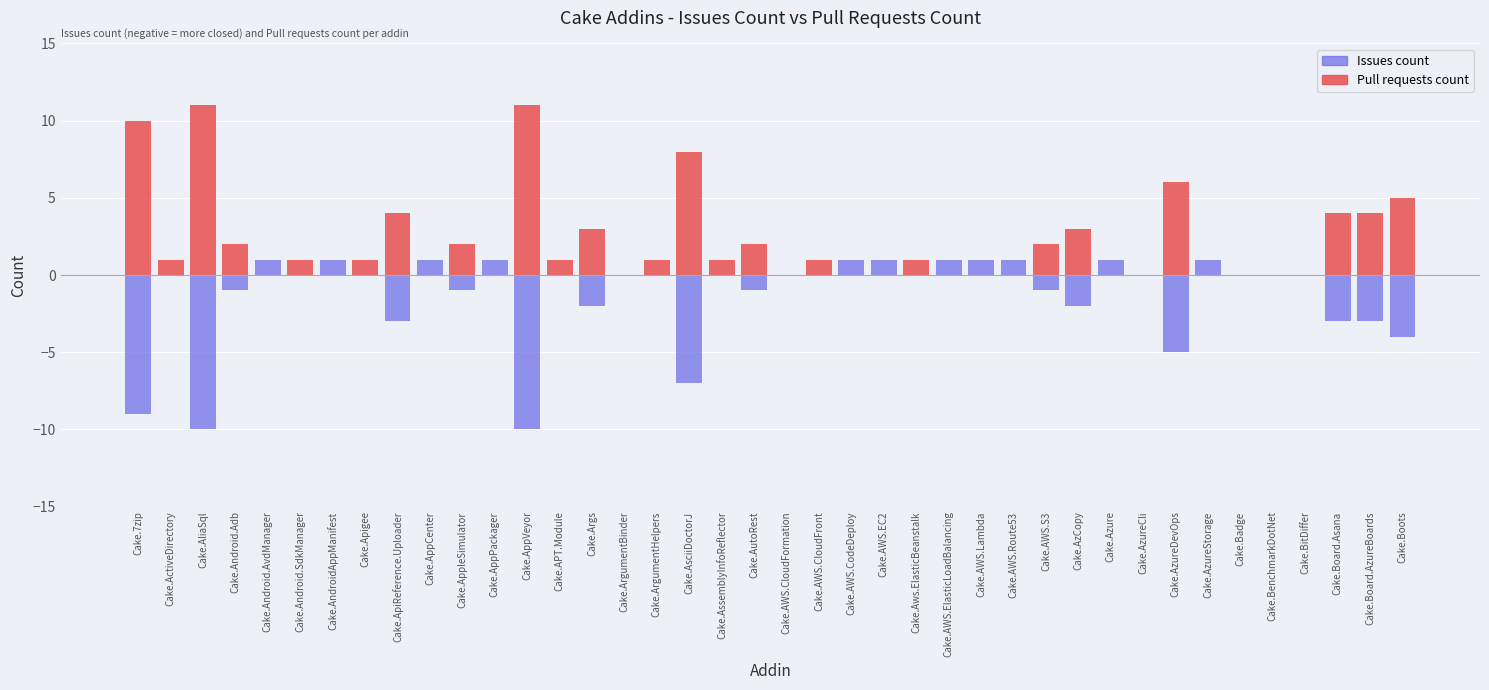

How many positive values does the Issues count series have?

11